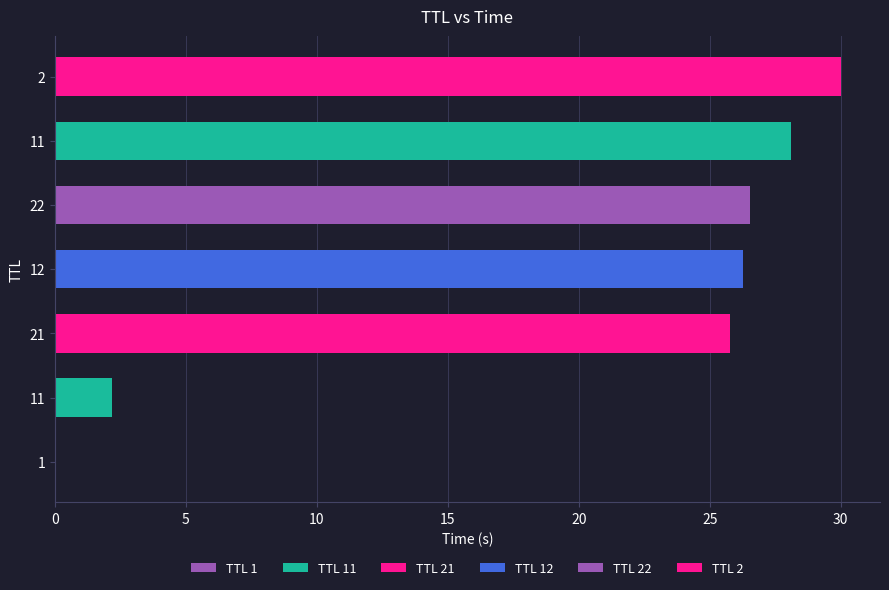

How many values are below 26?

3